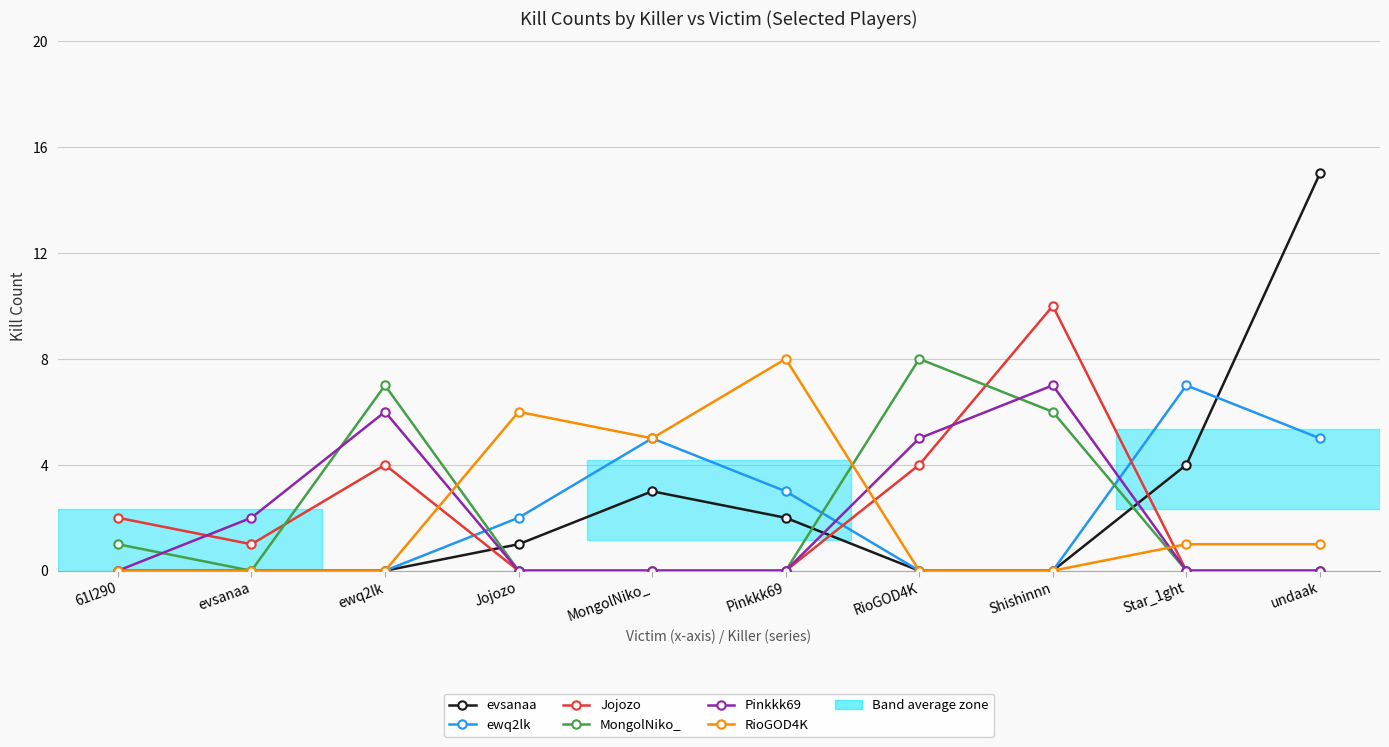

Which series has the widest spread of values?

evsanaa